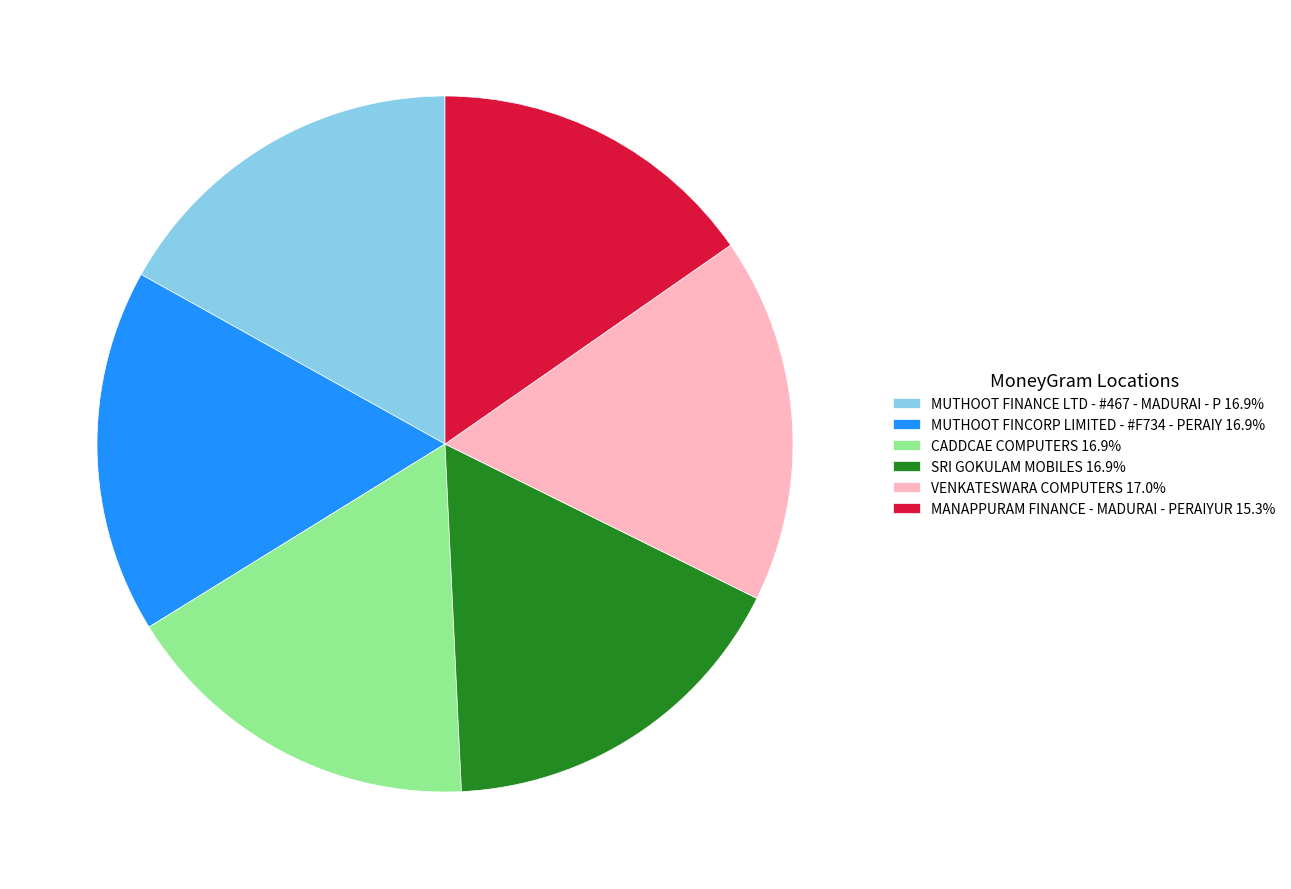

Does MANAPPURAM FINANCE - MADURAI - PERAIYUR 15.3% represent more than half of the total?

No